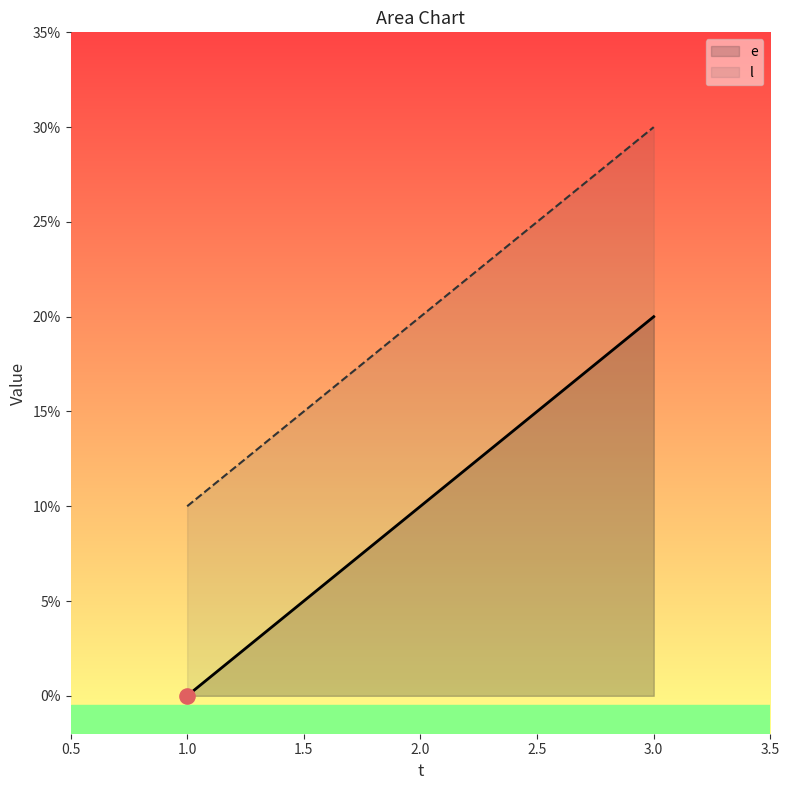

Is the value of e at 1.0 greater than the value of l at 1.0?

No